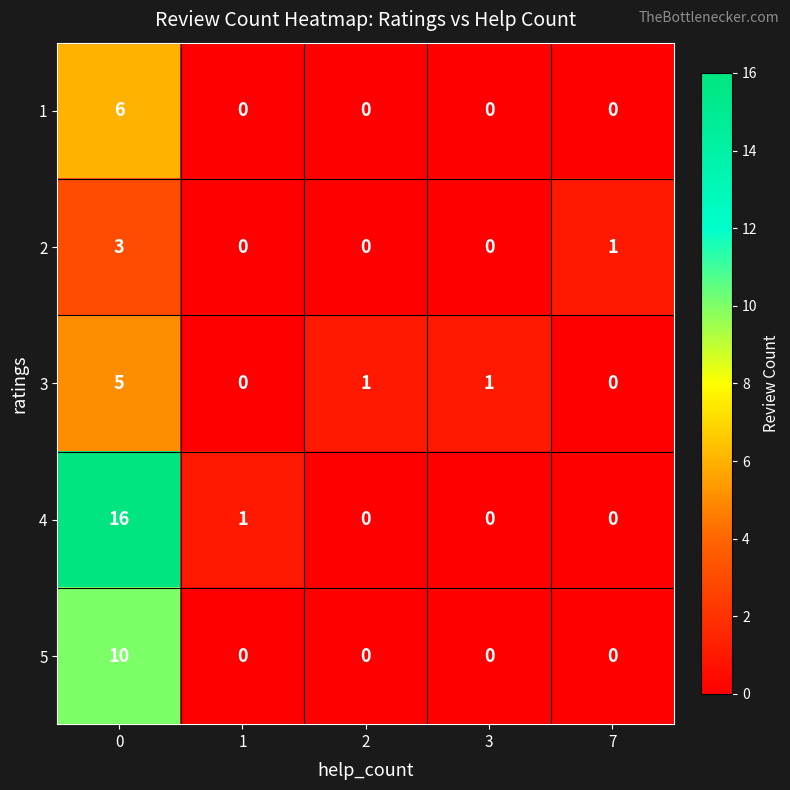

Reading right to left, transcribe all the data shown in this chart.

1: 7=0	3=0	2=0	1=0	0=6
2: 7=1	3=0	2=0	1=0	0=3
3: 7=0	3=1	2=1	1=0	0=5
4: 7=0	3=0	2=0	1=1	0=16
5: 7=0	3=0	2=0	1=0	0=10